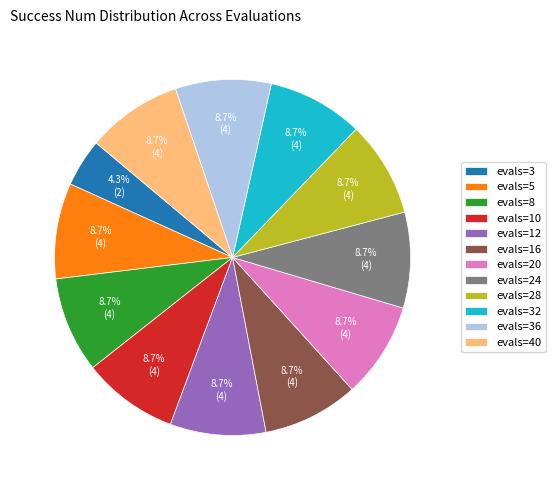

True or false: evals=12 accounts for 14% of the total.

False